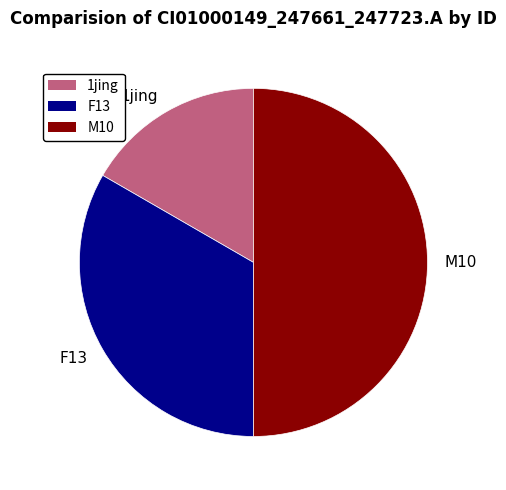

The 1jing slice represents 17% of the pie. True or false?

True